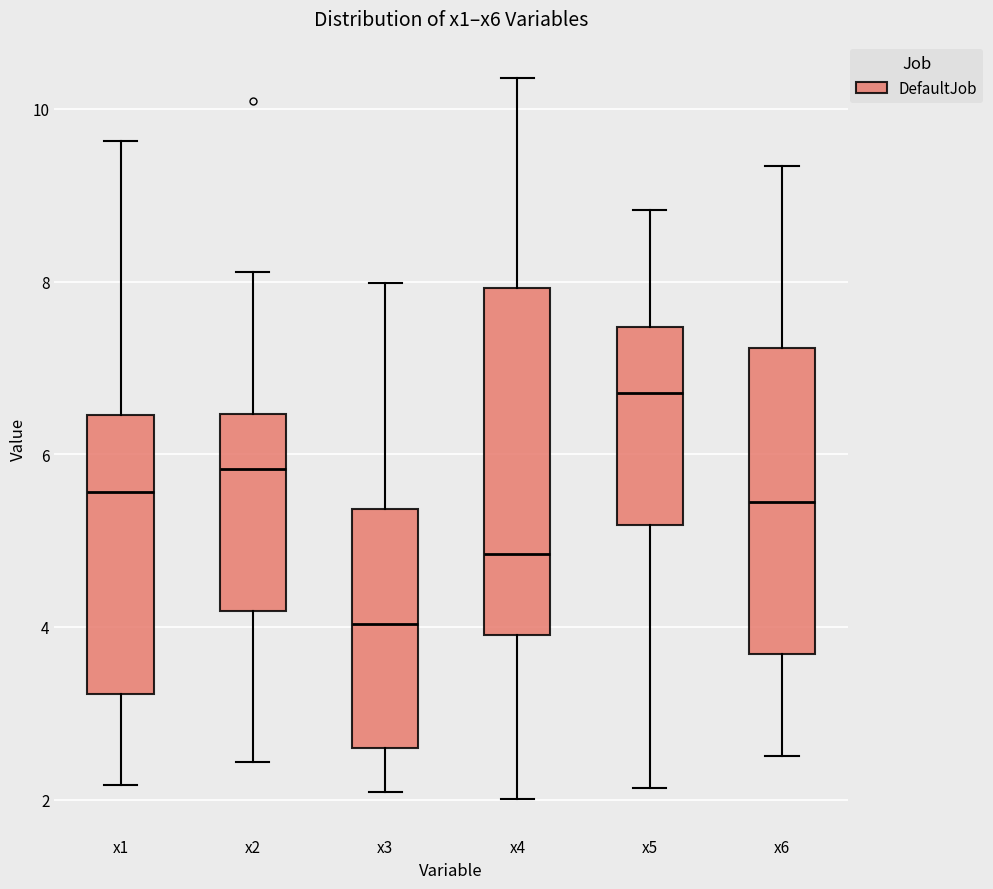

Which box is the tallest, from its lower edge to its upper edge?

x4